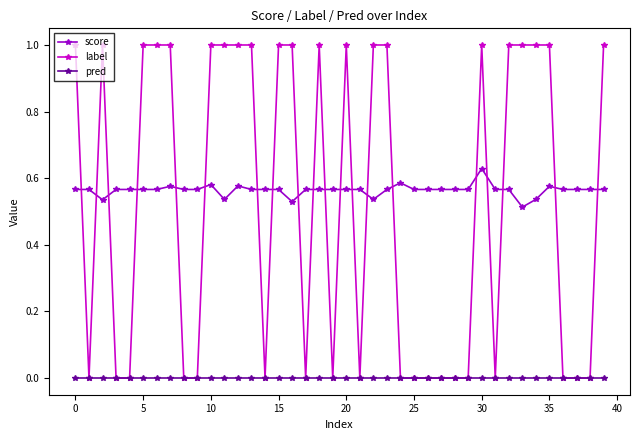

List the series in order of their peak value, highest first.

label, score, pred